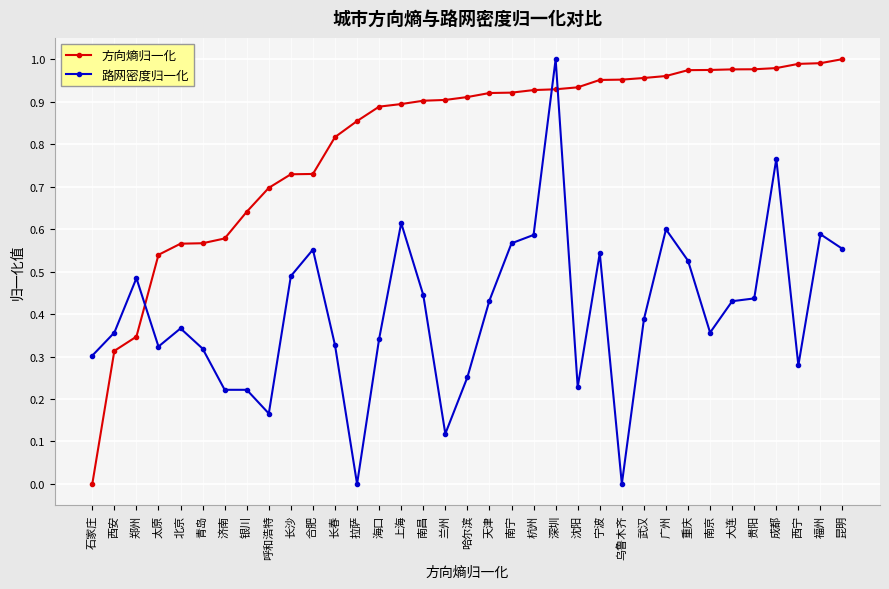

The 路网密度归一化 series shows 0.2 at 杭州. True or false?

False